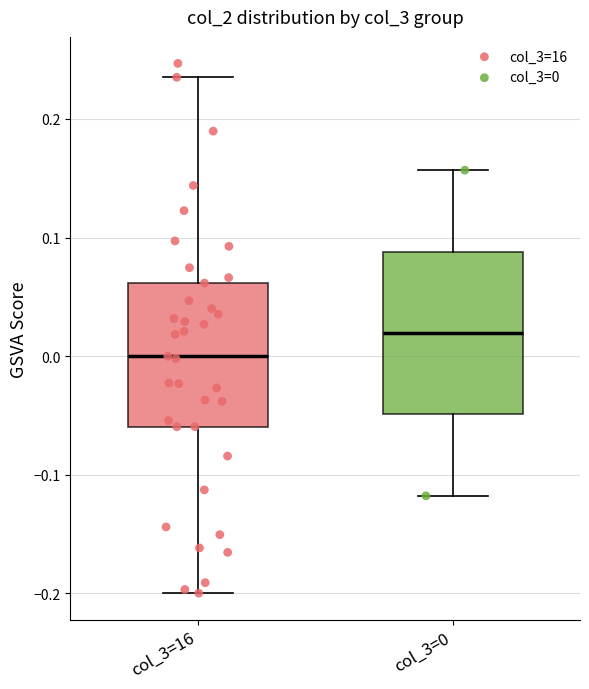

Where does the median line of the box for col_3=0 sit on the y-axis? The values are not printed on the chart, so give them approximately, as read against the axis.

0.02